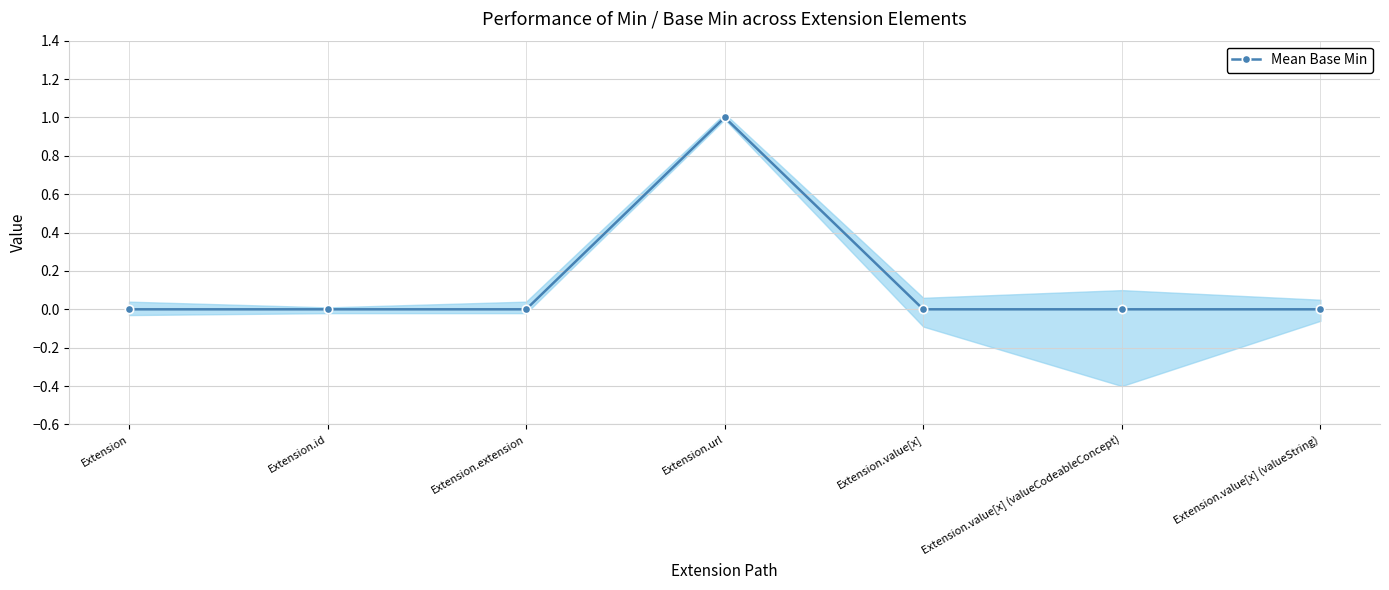

Which label corresponds to the smallest value in the chart?

Extension